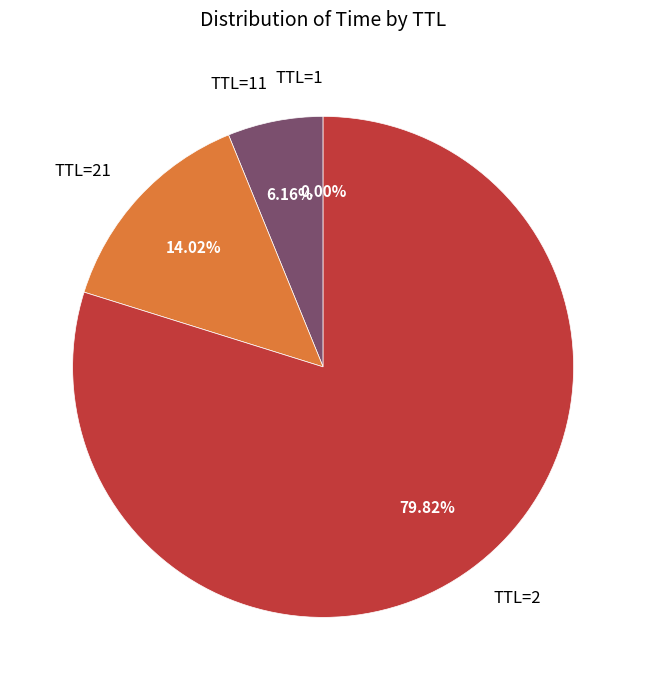

What is the majority slice?

TTL=2